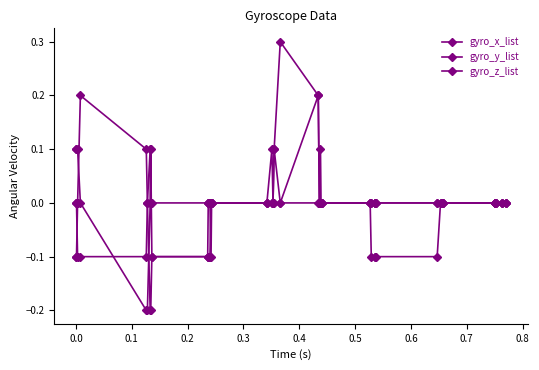

List the series in order of their peak value, highest first.

gyro_x_list, gyro_z_list, gyro_y_list